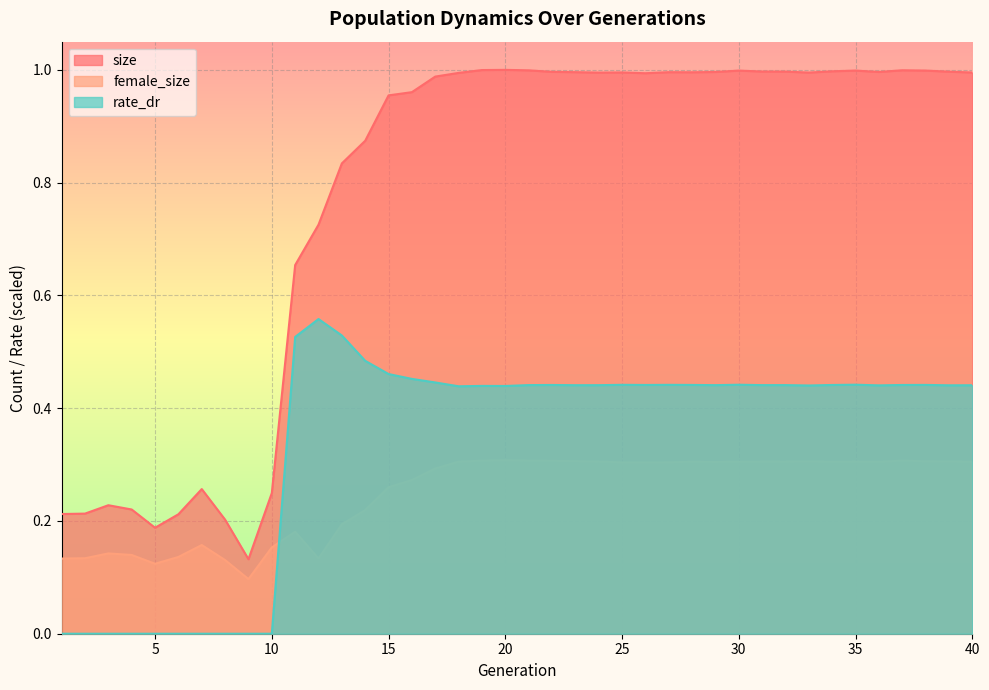

In female_size, how many points are higher than both neighbors (excluding endpoints)?

9